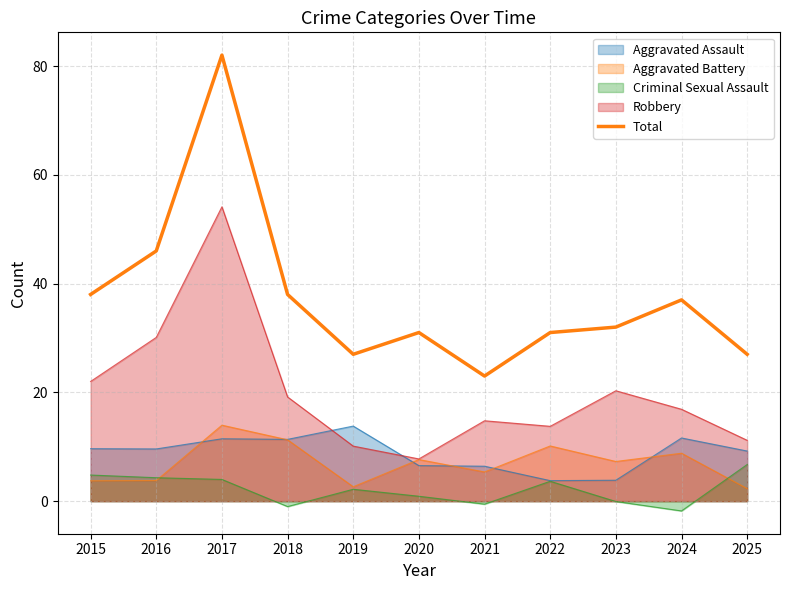

Rank the categories by value from highest to lowest.

2017, 2016, 2015, 2018, 2024, 2023, 2020, 2022, 2019, 2025, 2021